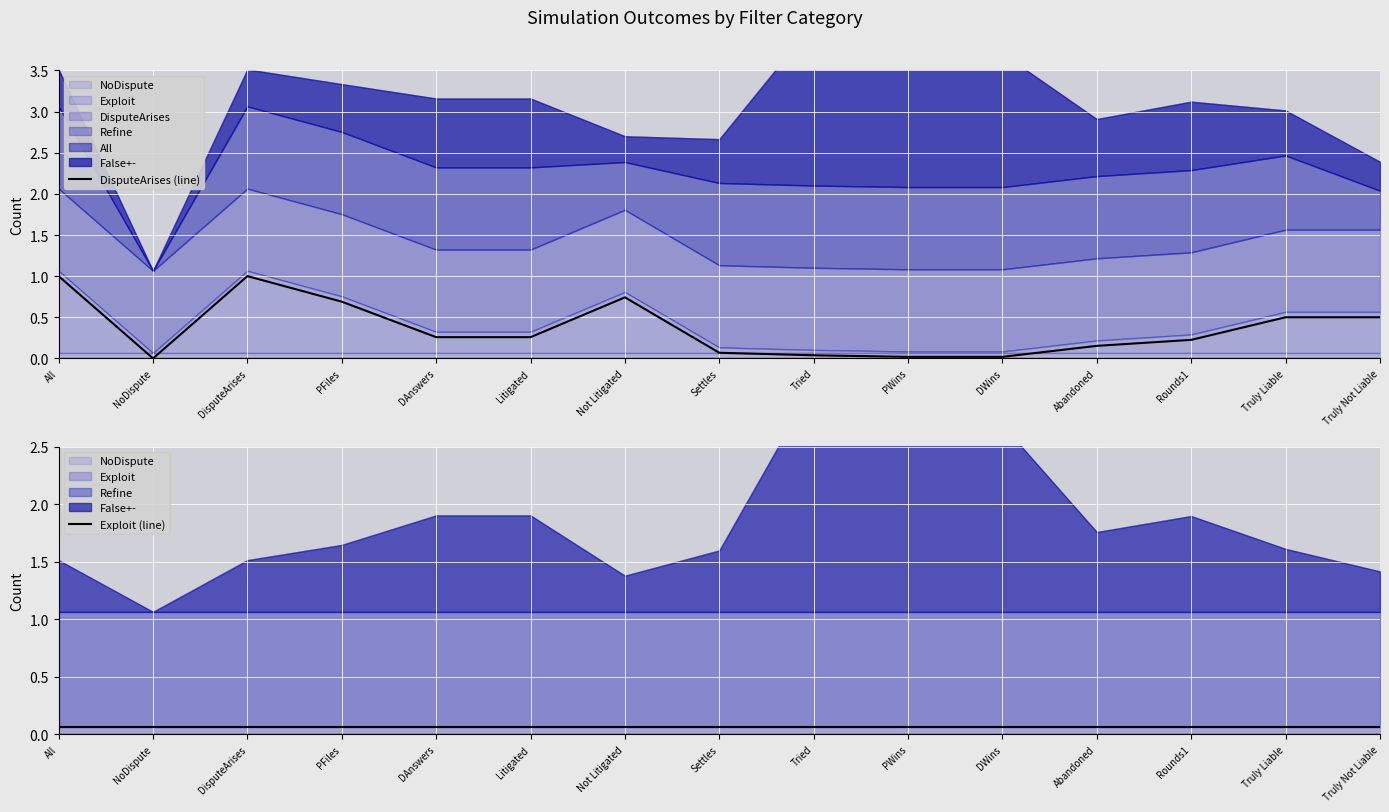

What value does the DisputeArises (line) series have at Truly Not Liable?

0.5